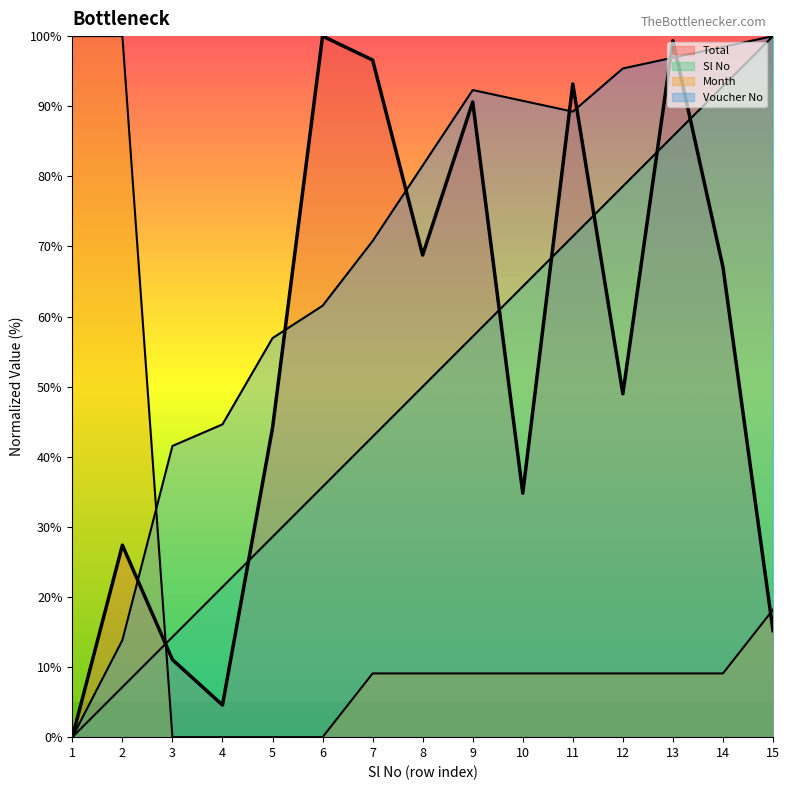

Does the chart have visible grid lines?

No